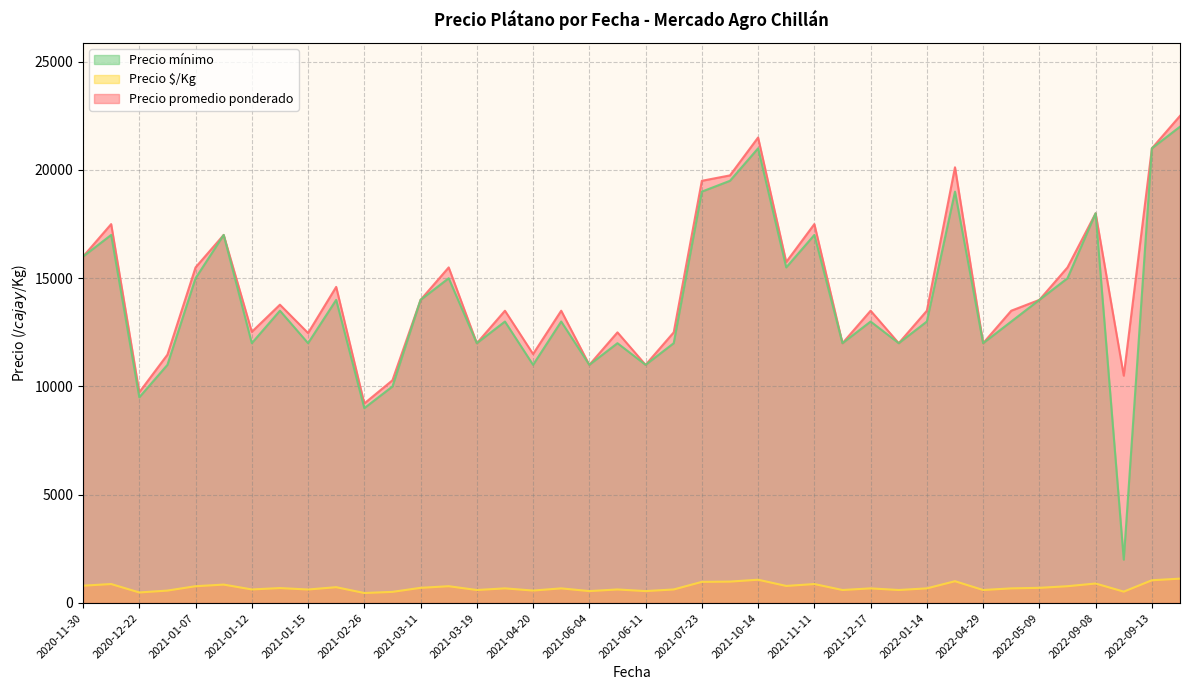

True or false: Precio $/Kg and Precio promedio ponderado intersect in this chart.

False